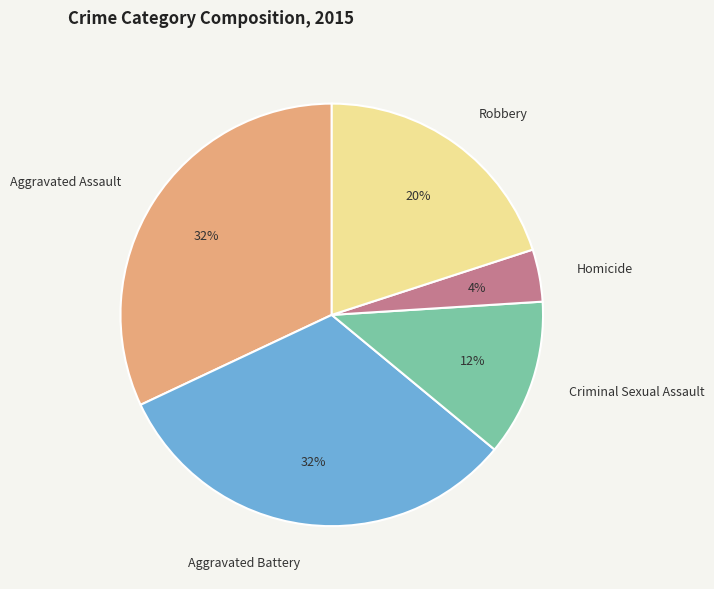

How many slices are in this pie chart?

5